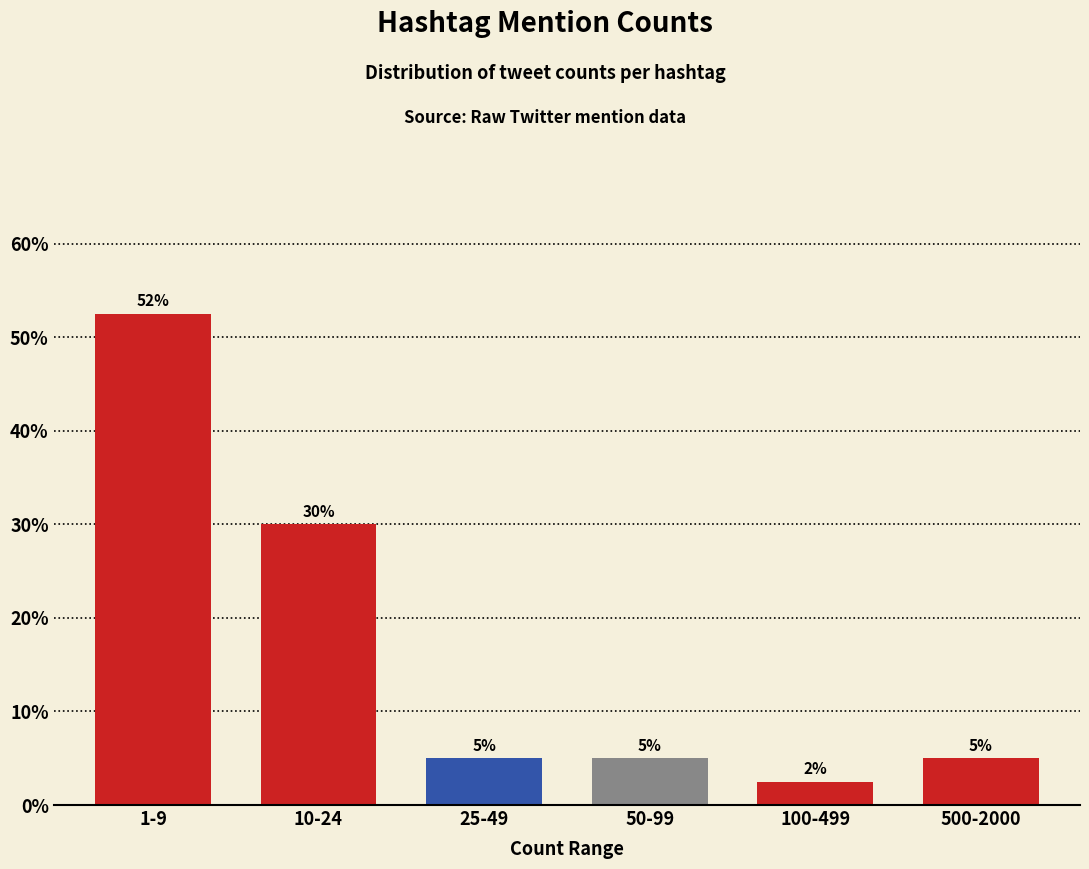

Between 10-24 and 50-99, which is larger?

10-24